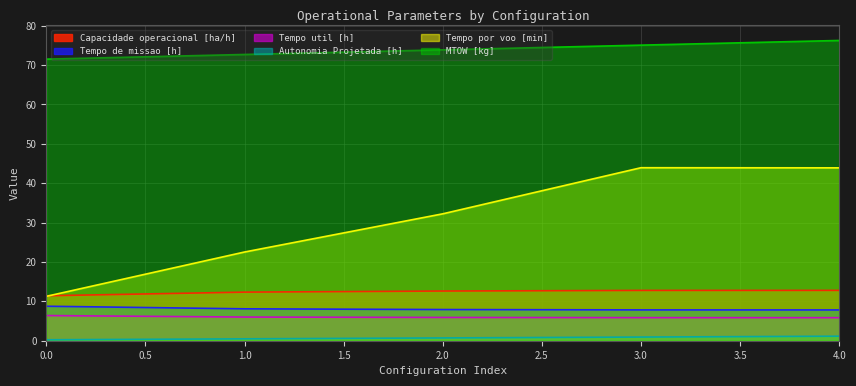

Rank the categories by Tempo util [h] value from lowest to highest.

4, 3, 2, 1, 0